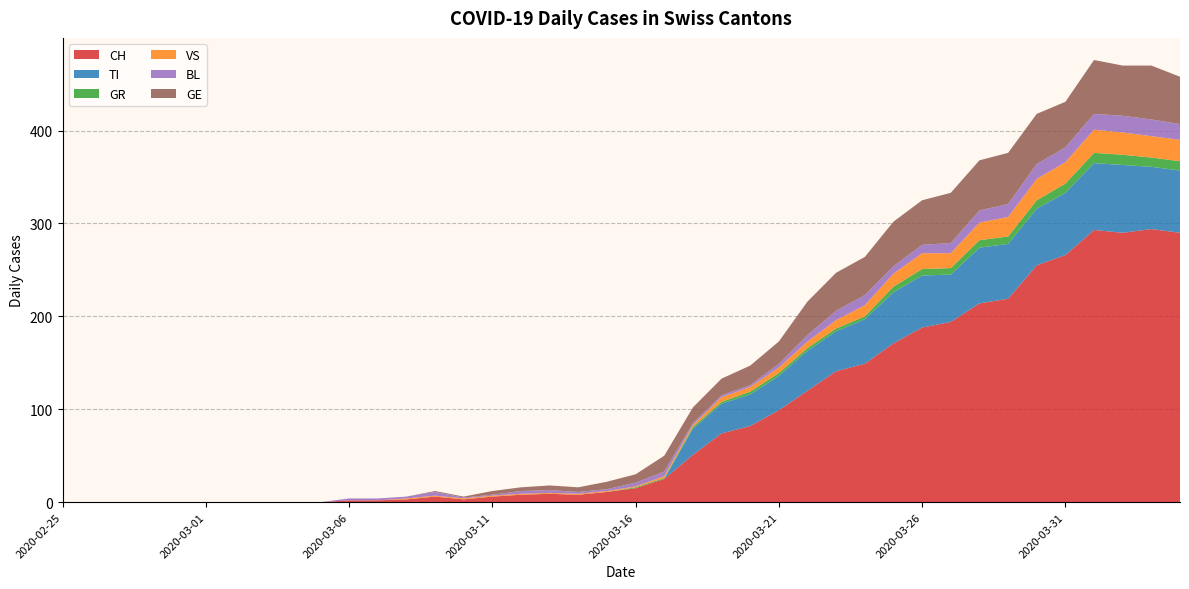

Reading left to right, list all the values displayed in this chart.

CH: 2020-02-25=0	2020-02-26=0	2020-02-27=0	2020-02-28=0	2020-02-29=0	2020-03-01=0	2020-03-02=0	2020-03-03=0	2020-03-04=0	2020-03-05=0	2020-03-06=2	2020-03-07=2	2020-03-08=3	2020-03-09=6	2020-03-10=3	2020-03-11=6	2020-03-12=8	2020-03-13=9	2020-03-14=8	2020-03-15=11	2020-03-16=15	2020-03-17=25	2020-03-18=51	2020-03-19=74	2020-03-20=82	2020-03-21=99	2020-03-22=120	2020-03-23=141	2020-03-24=149	2020-03-25=171	2020-03-26=188	2020-03-27=194	2020-03-28=214	2020-03-29=219	2020-03-30=255	2020-03-31=266	2020-04-01=293	2020-04-02=290	2020-04-03=294	2020-04-04=290
TI: 2020-02-25=0	2020-02-26=0	2020-02-27=0	2020-02-28=0	2020-02-29=0	2020-03-01=0	2020-03-02=0	2020-03-03=0	2020-03-04=0	2020-03-05=0	2020-03-06=0	2020-03-07=0	2020-03-08=0	2020-03-09=0	2020-03-10=0	2020-03-11=0	2020-03-12=0	2020-03-13=0	2020-03-14=0	2020-03-15=0	2020-03-16=0	2020-03-17=0	2020-03-18=28	2020-03-19=32	2020-03-20=34	2020-03-21=37	2020-03-22=43	2020-03-23=43	2020-03-24=48	2020-03-25=55	2020-03-26=56	2020-03-27=51	2020-03-28=60	2020-03-29=59	2020-03-30=61	2020-03-31=67	2020-04-01=72	2020-04-02=73	2020-04-03=67	2020-04-04=67
GR: 2020-02-25=0	2020-02-26=0	2020-02-27=0	2020-02-28=0	2020-02-29=0	2020-03-01=0	2020-03-02=0	2020-03-03=0	2020-03-04=0	2020-03-05=0	2020-03-06=0	2020-03-07=0	2020-03-08=0	2020-03-09=0	2020-03-10=0	2020-03-11=0	2020-03-12=0	2020-03-13=0	2020-03-14=0	2020-03-15=0	2020-03-16=1	2020-03-17=1	2020-03-18=2	2020-03-19=2	2020-03-20=3	2020-03-21=3	2020-03-22=3	2020-03-23=3	2020-03-24=3	2020-03-25=6	2020-03-26=7	2020-03-27=7	2020-03-28=8	2020-03-29=8	2020-03-30=9	2020-03-31=10	2020-04-01=11	2020-04-02=11	2020-04-03=10	2020-04-04=10
VS: 2020-02-25=0	2020-02-26=0	2020-02-27=0	2020-02-28=0	2020-02-29=0	2020-03-01=0	2020-03-02=0	2020-03-03=0	2020-03-04=0	2020-03-05=0	2020-03-06=0	2020-03-07=0	2020-03-08=1	2020-03-09=1	2020-03-10=1	2020-03-11=1	2020-03-12=1	2020-03-13=1	2020-03-14=1	2020-03-15=1	2020-03-16=1	2020-03-17=2	2020-03-18=2	2020-03-19=5	2020-03-20=5	2020-03-21=6	2020-03-22=7	2020-03-23=9	2020-03-24=12	2020-03-25=14	2020-03-26=17	2020-03-27=16	2020-03-28=19	2020-03-29=21	2020-03-30=23	2020-03-31=23	2020-04-01=25	2020-04-02=24	2020-04-03=23	2020-04-04=23
BL: 2020-02-25=0	2020-02-26=0	2020-02-27=0	2020-02-28=0	2020-02-29=0	2020-03-01=0	2020-03-02=0	2020-03-03=0	2020-03-04=0	2020-03-05=0	2020-03-06=2	2020-03-07=2	2020-03-08=2	2020-03-09=4	2020-03-10=1	2020-03-11=1	2020-03-12=3	2020-03-13=3	2020-03-14=2	2020-03-15=2	2020-03-16=4	2020-03-17=5	2020-03-18=2	2020-03-19=2	2020-03-20=2	2020-03-21=4	2020-03-22=7	2020-03-23=10	2020-03-24=11	2020-03-25=8	2020-03-26=9	2020-03-27=11	2020-03-28=13	2020-03-29=14	2020-03-30=16	2020-03-31=16	2020-04-01=17	2020-04-02=18	2020-04-03=18	2020-04-04=17
GE: 2020-02-25=0	2020-02-26=0	2020-02-27=0	2020-02-28=0	2020-02-29=0	2020-03-01=0	2020-03-02=0	2020-03-03=0	2020-03-04=0	2020-03-05=0	2020-03-06=0	2020-03-07=0	2020-03-08=0	2020-03-09=1	2020-03-10=1	2020-03-11=4	2020-03-12=4	2020-03-13=5	2020-03-14=5	2020-03-15=8	2020-03-16=9	2020-03-17=17	2020-03-18=17	2020-03-19=18	2020-03-20=21	2020-03-21=24	2020-03-22=36	2020-03-23=41	2020-03-24=41	2020-03-25=48	2020-03-26=48	2020-03-27=54	2020-03-28=54	2020-03-29=55	2020-03-30=54	2020-03-31=49	2020-04-01=58	2020-04-02=54	2020-04-03=58	2020-04-04=51